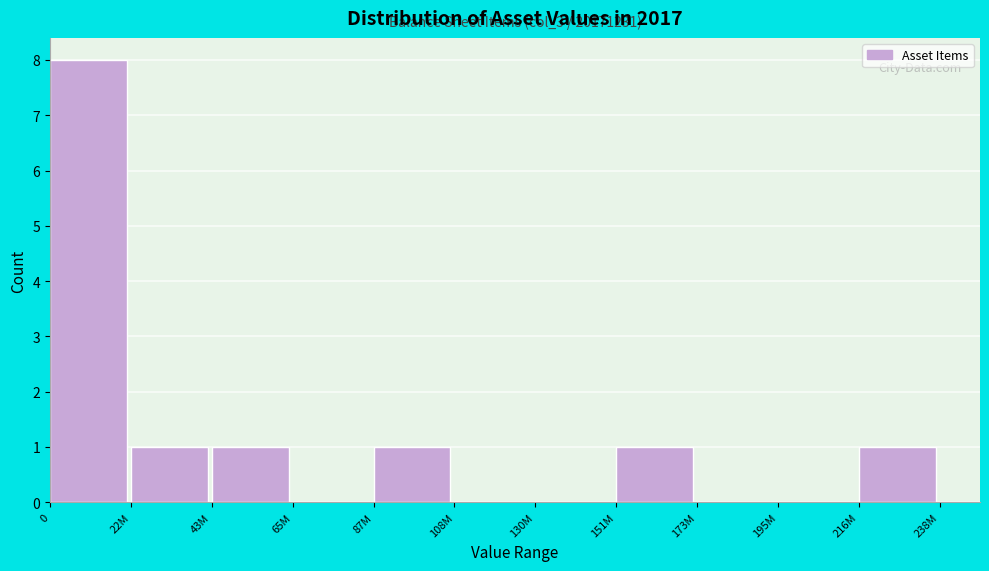

Reading right to left, what are all the values shown in this chart?

216M=1	195M=0	173M=0	151M=1	130M=0	108M=0	87M=1	65M=0	43M=1	22M=1	0=8